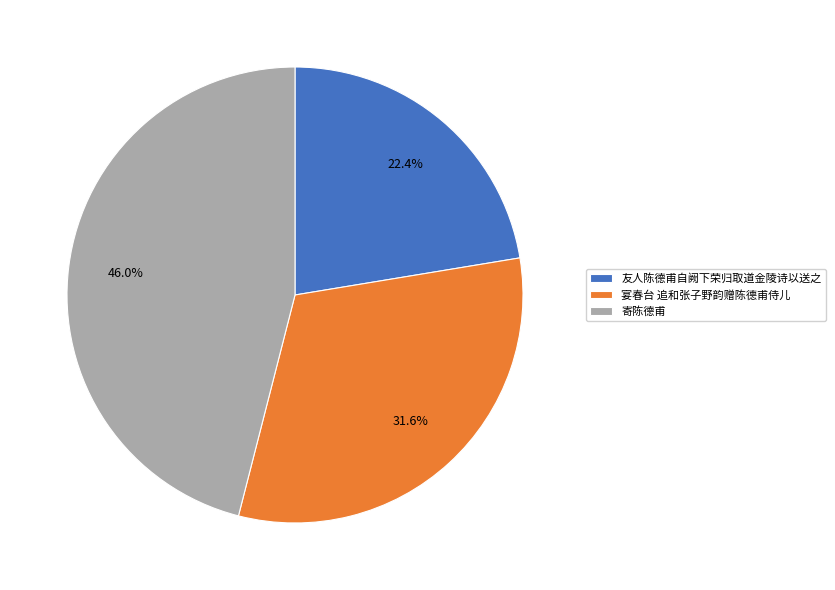

To the nearest percent, what portion does 友人陈德甫自阙下荣归取道金陵诗以送之 represent?

22%